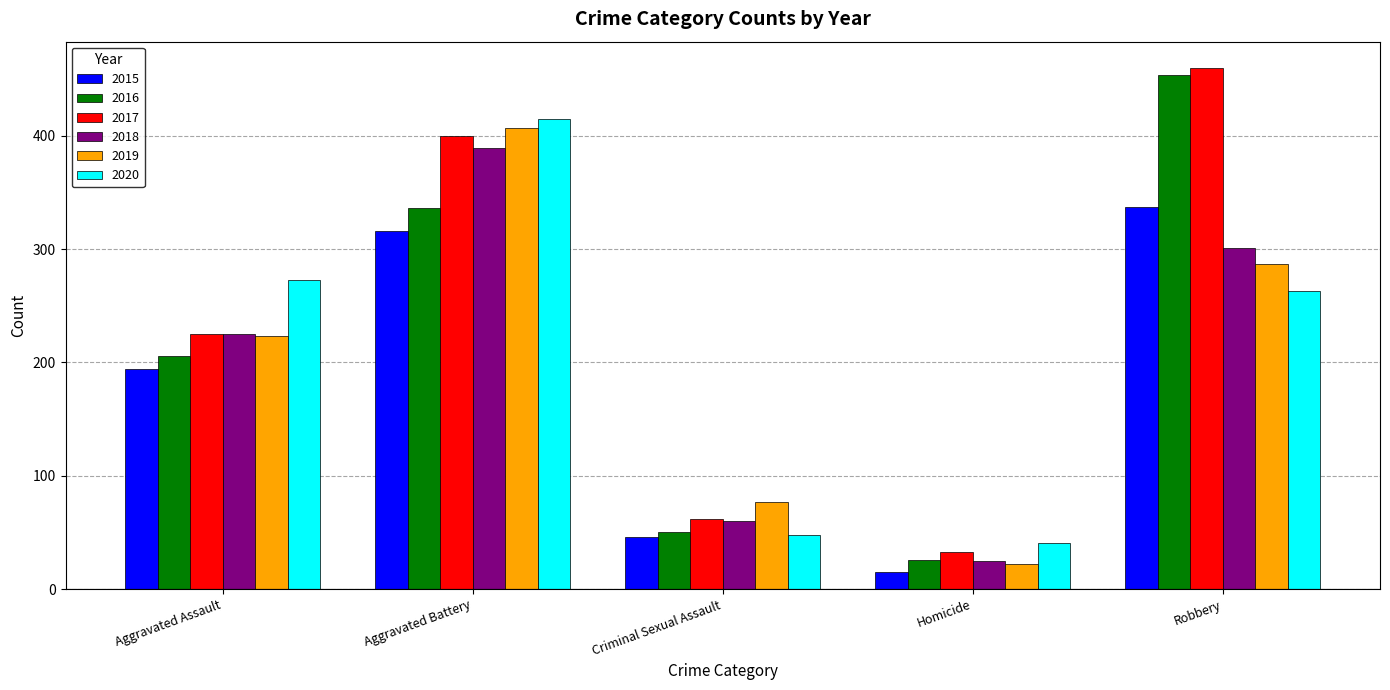

What are all the series names shown in the legend?

2015, 2016, 2017, 2018, 2019, 2020